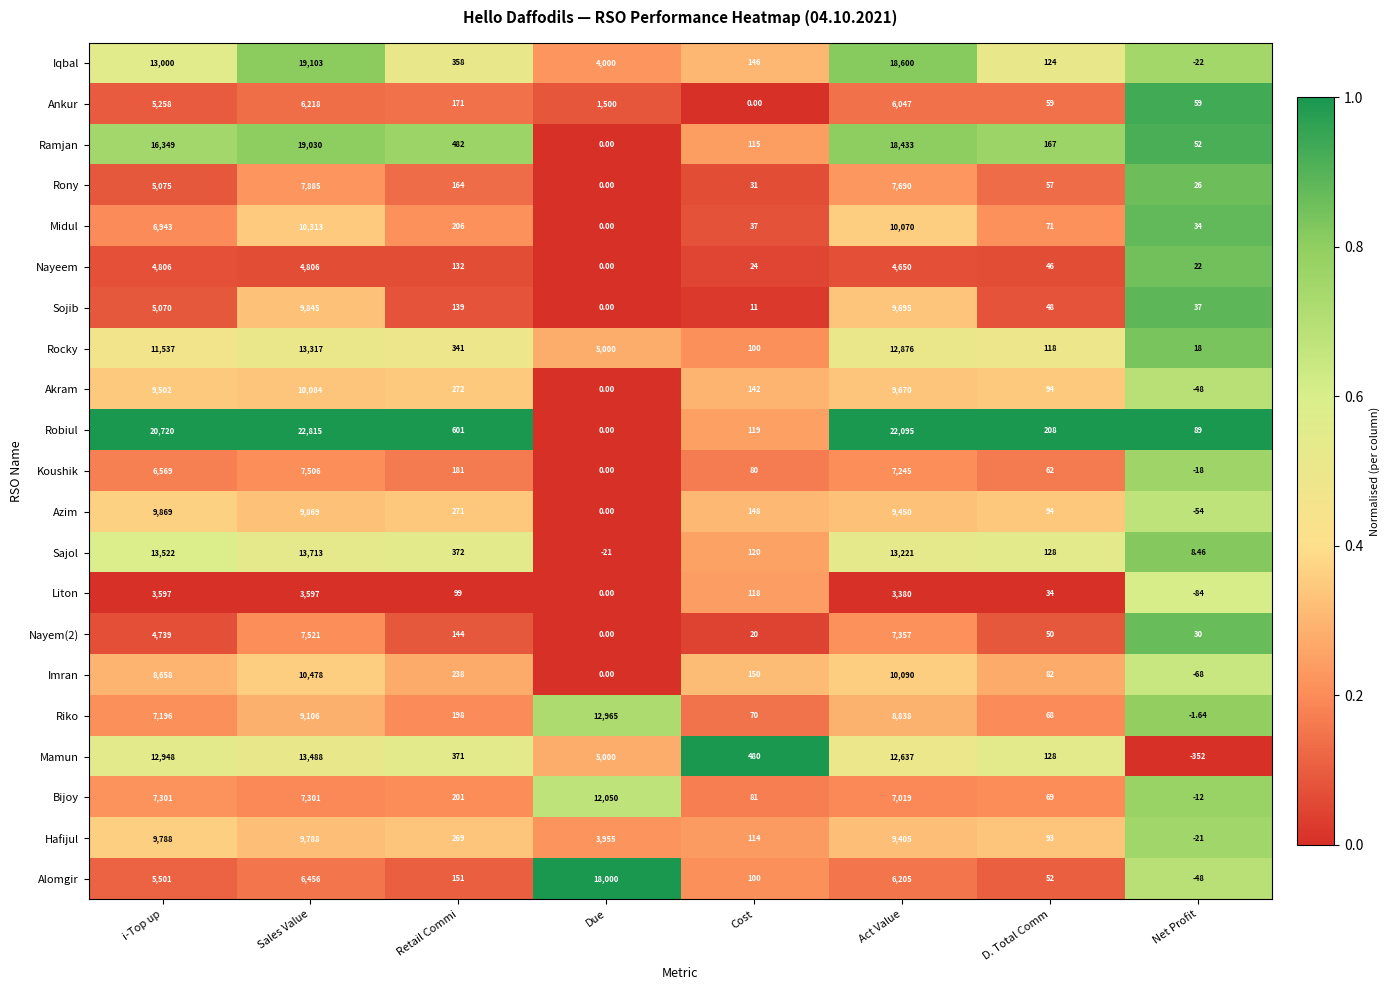

Rank the categories by Alomgir value from lowest to highest.

Net Profit, D. Total Comm, Cost, Retail Commi, i-Top up, Act Value, Sales Value, Due